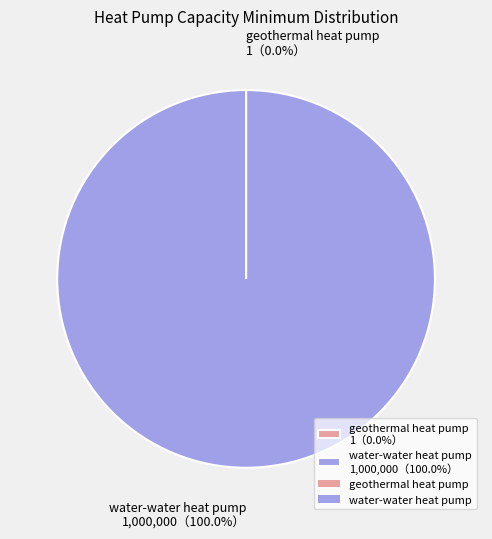

Does any single category account for the majority?

Yes